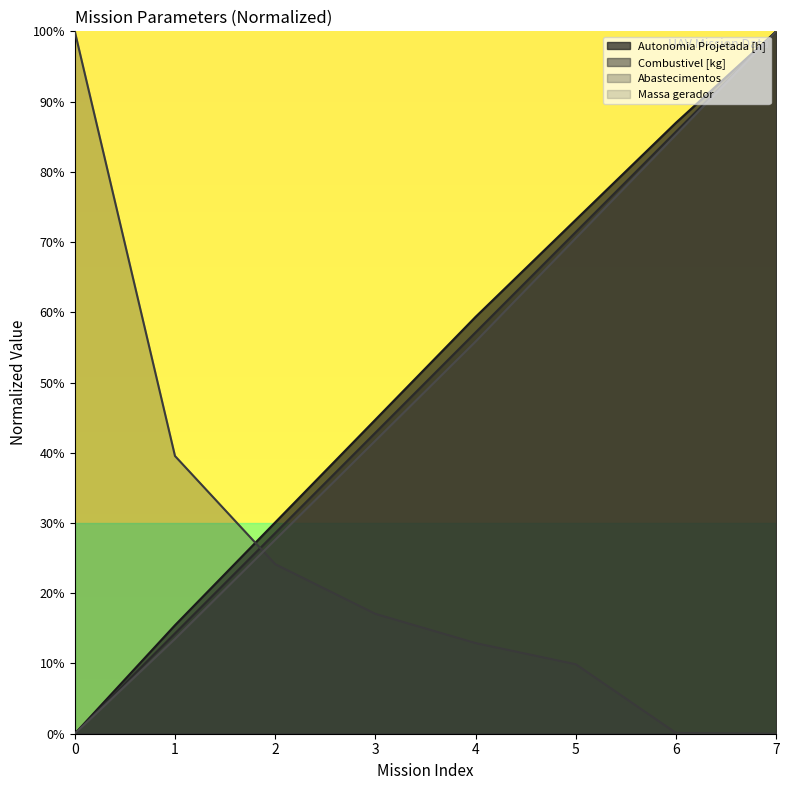

What value does the Abastecimentos series have at 1?

39.5